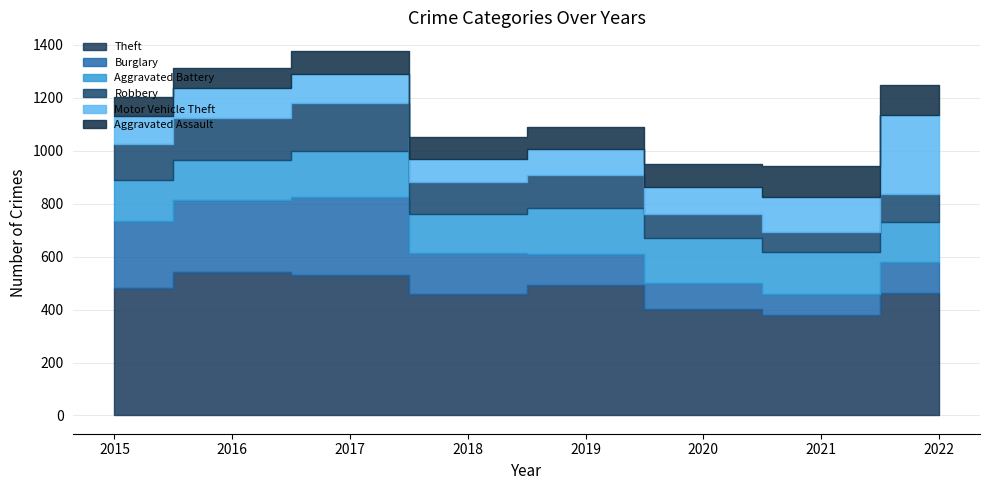

Where is Motor Vehicle Theft nearest to the value 193?

2021